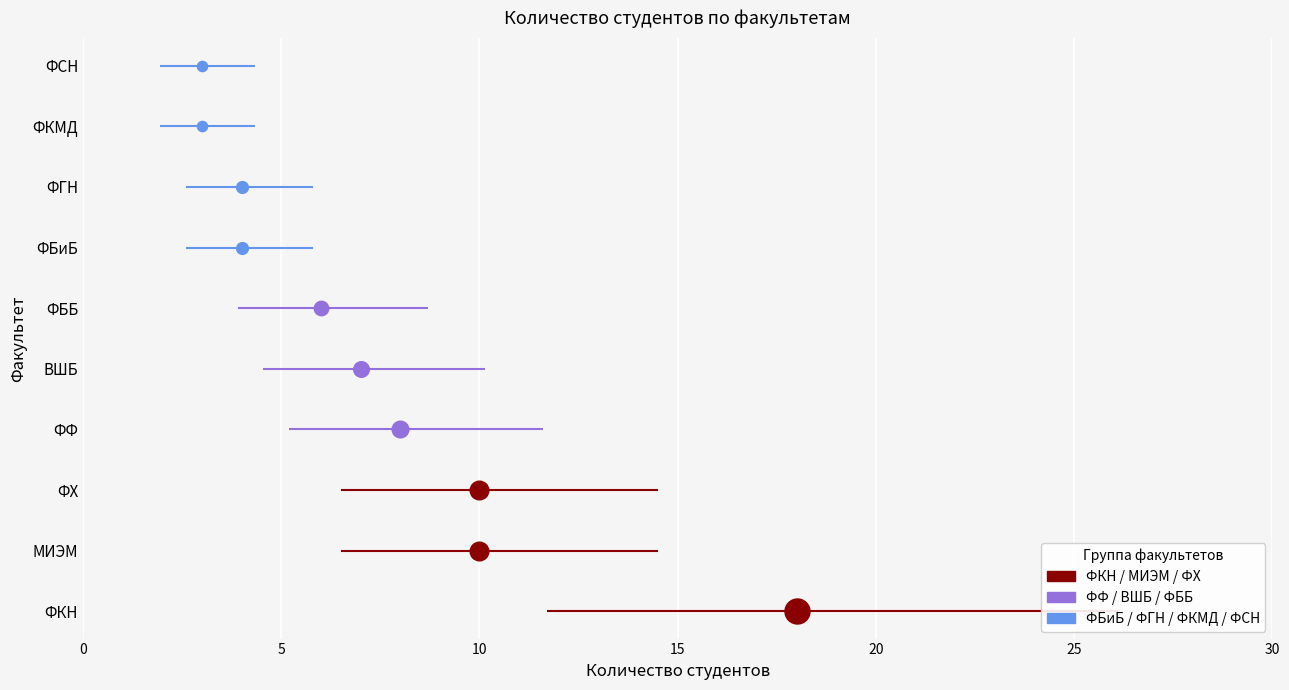

What is the change in value from 3 to 9?

-5